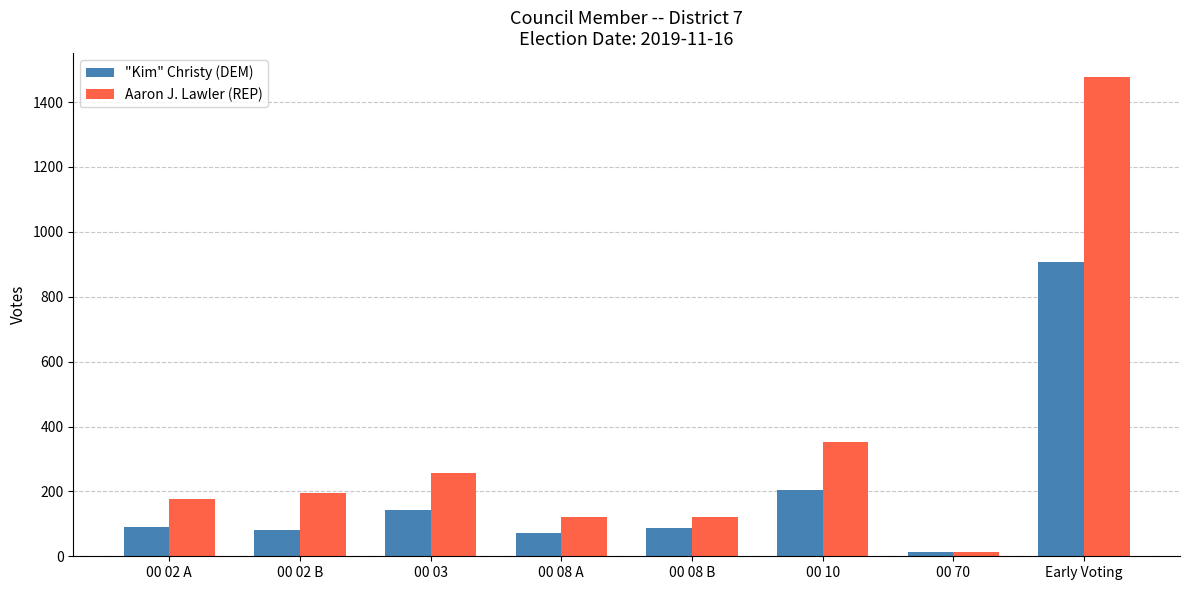

What is the maximum value shown in the chart?

1477